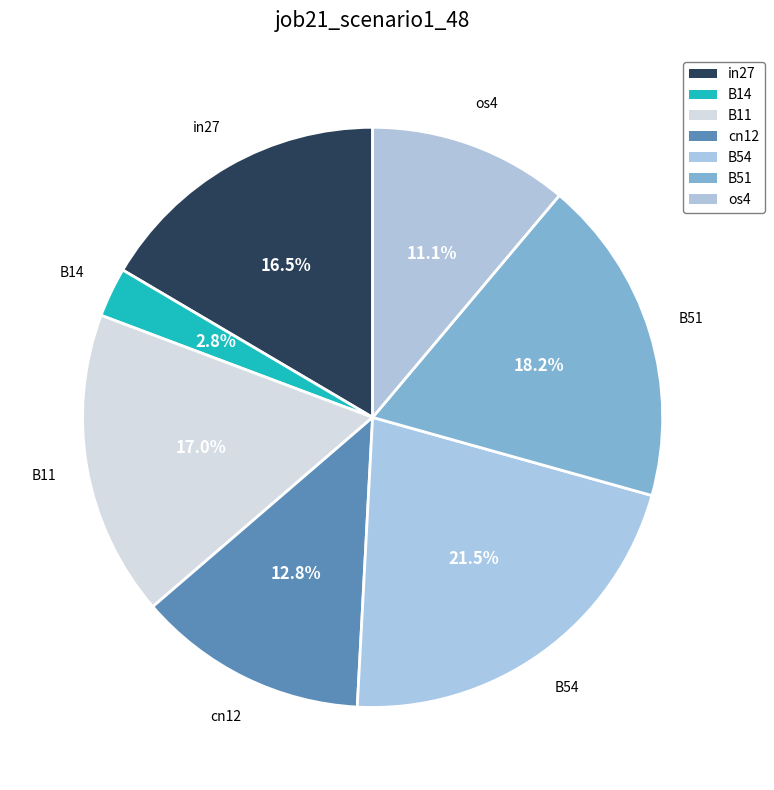

To the nearest percent, what is the difference between the largest and smallest slice percentages?

19%